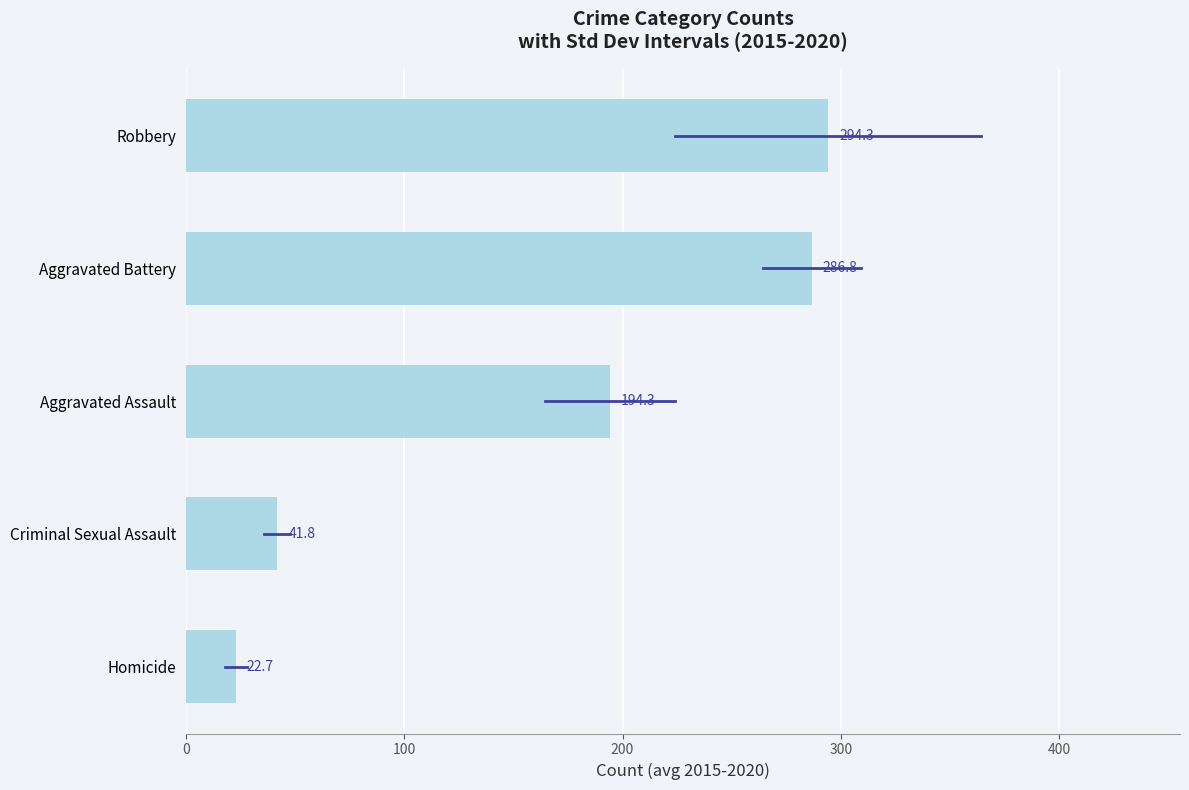

What is the smallest value displayed?

22.7